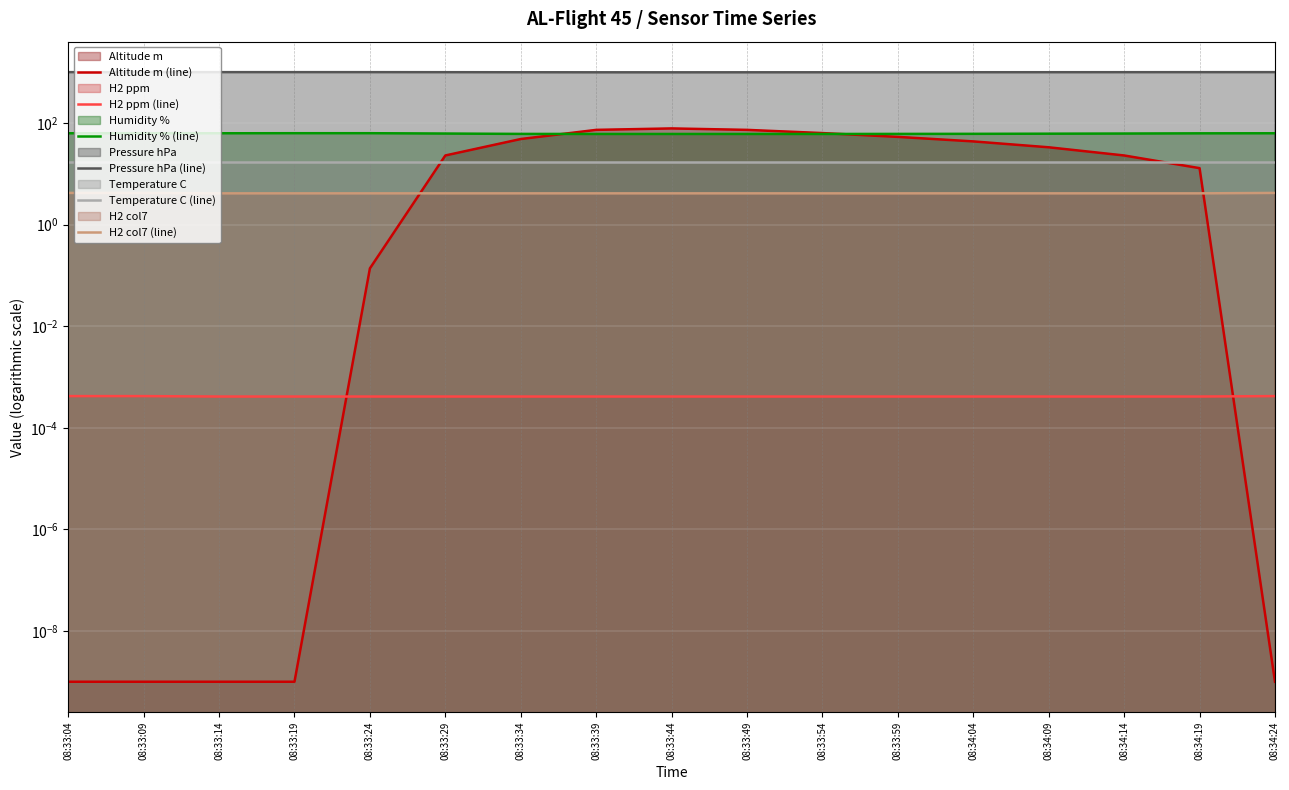

How many data points in Pressure hPa (line) are above 1000?

9